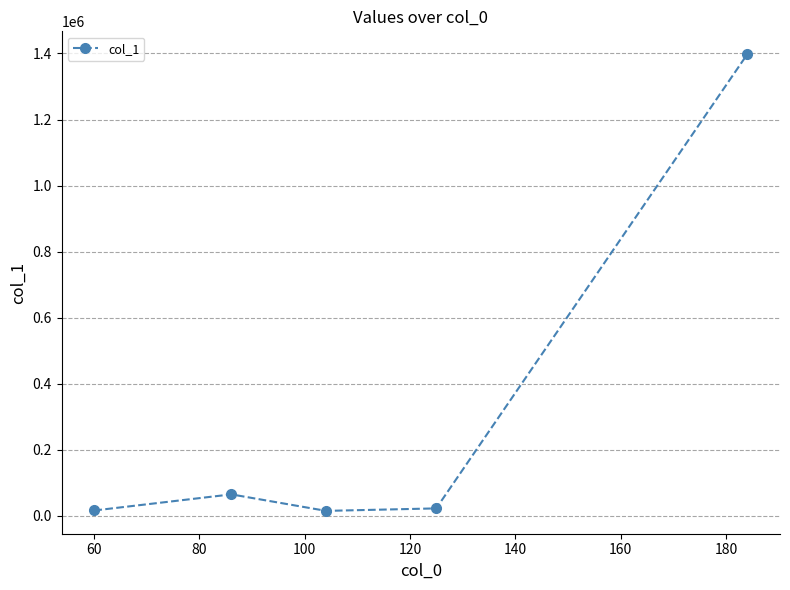

What is the average value?

303367.1